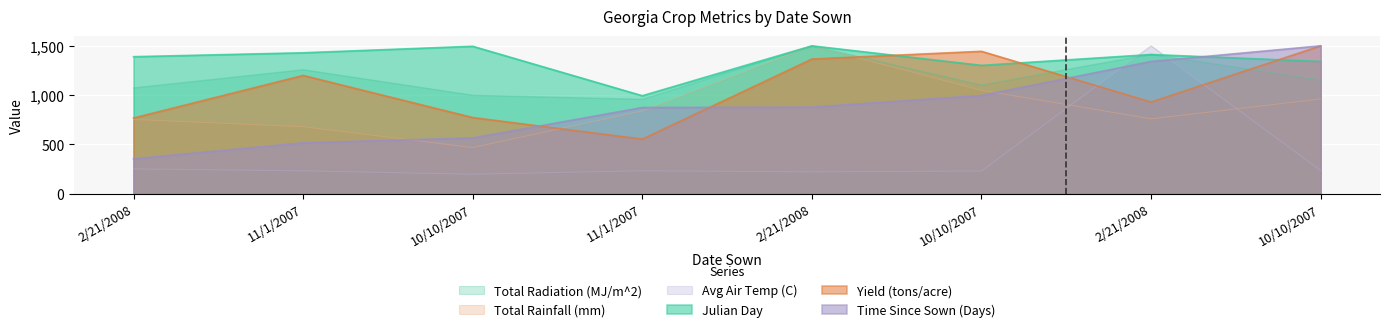

What is the maximum value shown in the chart?

1500.0